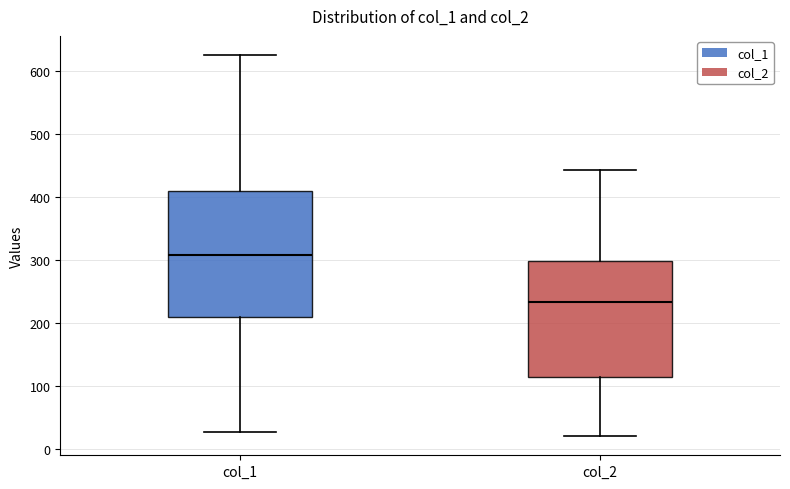

Reading left to right, read every box against the y-axis: the position of its median line, the range the box covers, and the ends of its whiskers. The values are not printed on the chart, so give them approximately, as read against the axis.

col_1: median 310, box 210 to 410, whiskers 30 to 630
col_2: median 230, box 120 to 300, whiskers 20 to 440